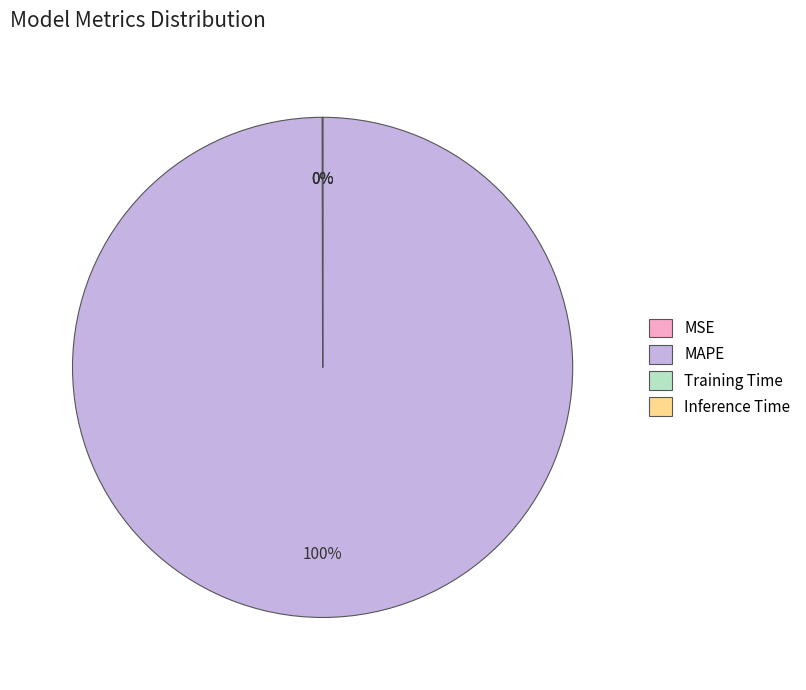

To the nearest percent, what is the difference between the largest and smallest slice percentages?

100%